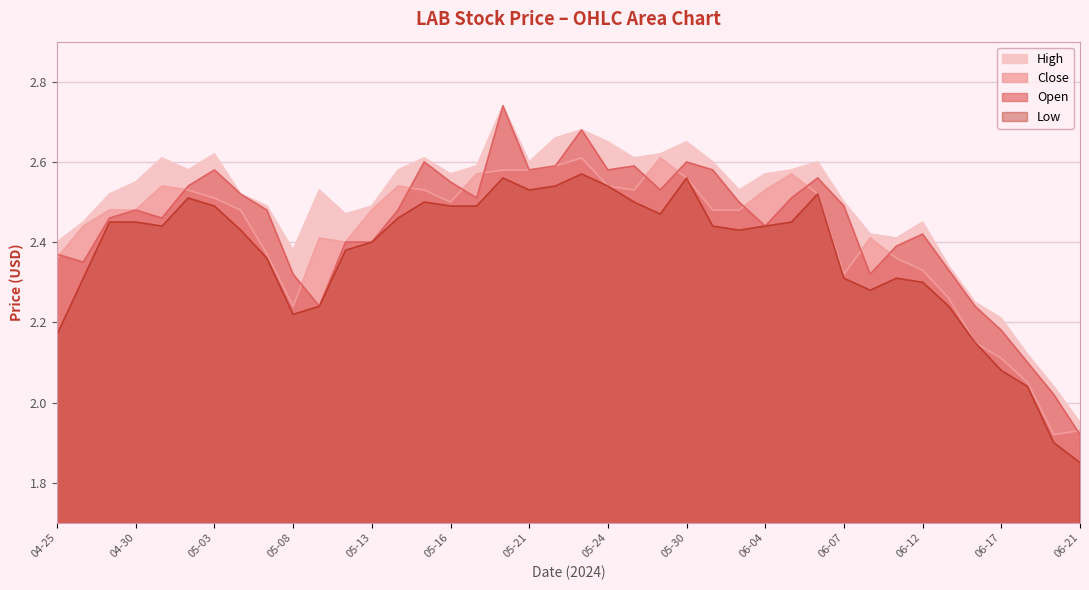

Where is the first local maximum for High?

05-01